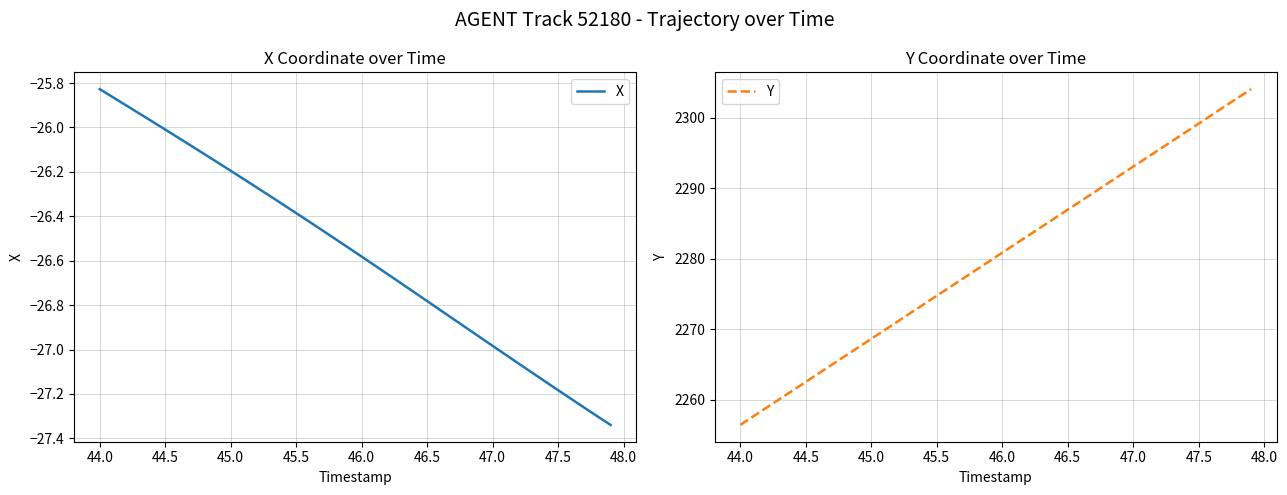

Is it true that X equals -26.0 at 44.5?

True